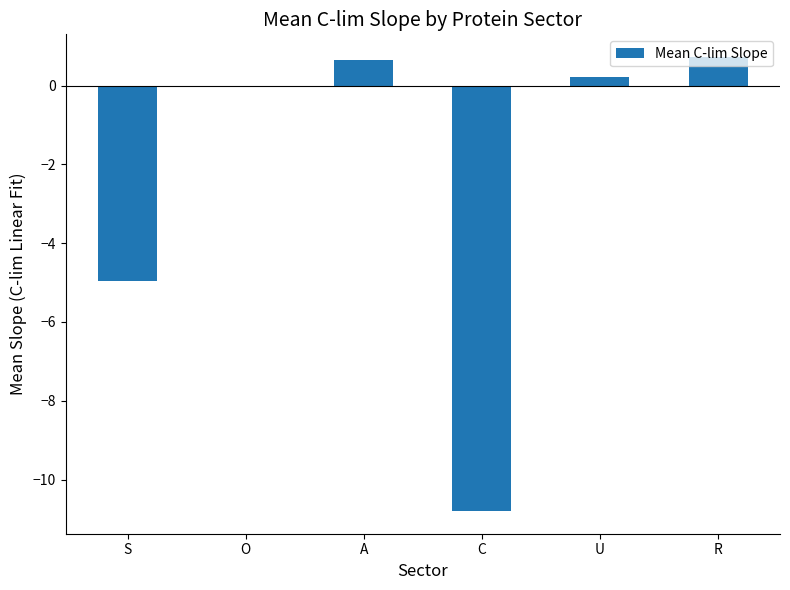

Between C and A, which is larger?

A